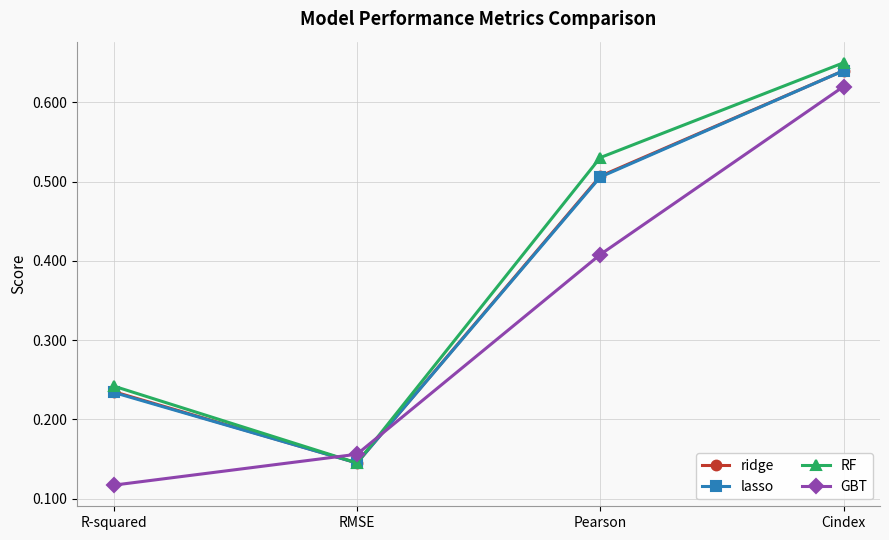

Which series changed the most between RMSE and Pearson?

RF